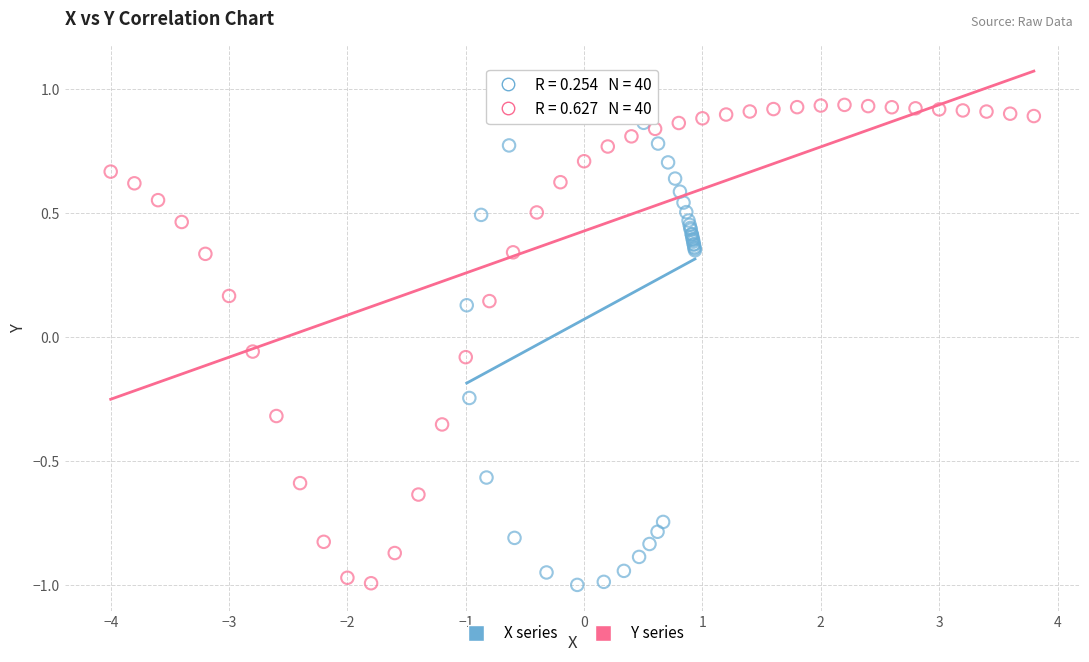

Which series reaches the maximum Y coordinate?

X series